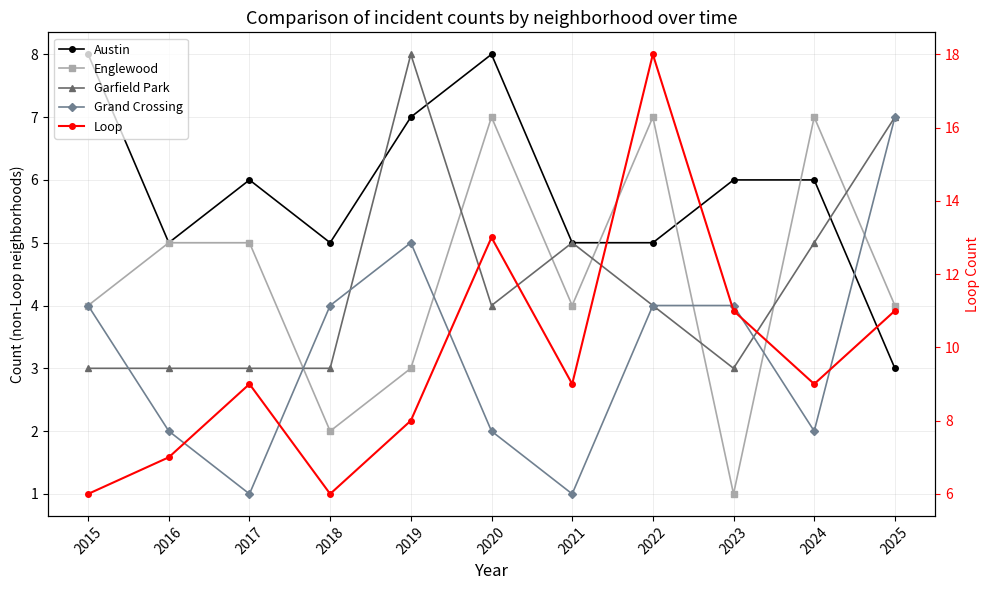

Does the chart have visible grid lines?

Yes